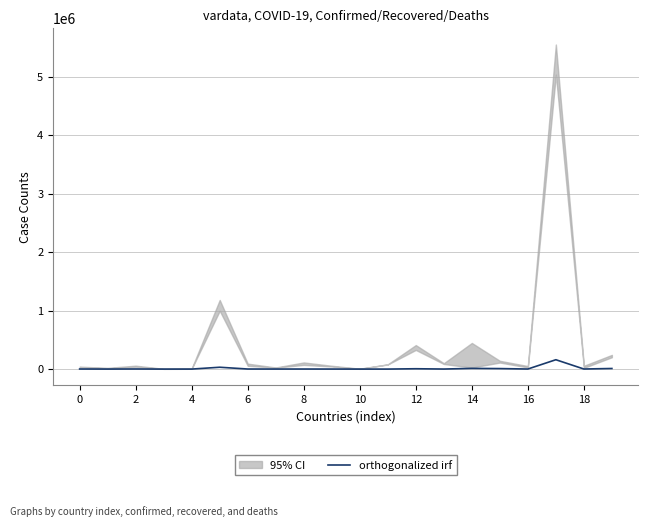

What is the label of the 2nd point from the left?

2